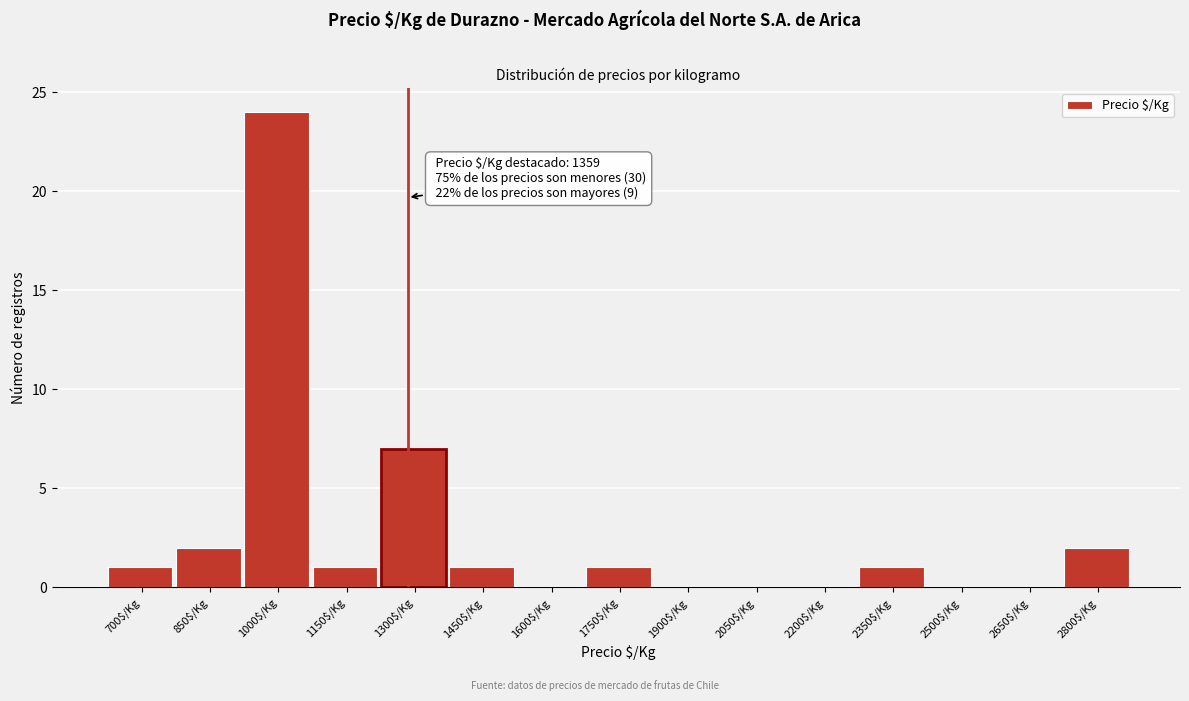

Is it true that the value at 1000$/Kg is 24?

True